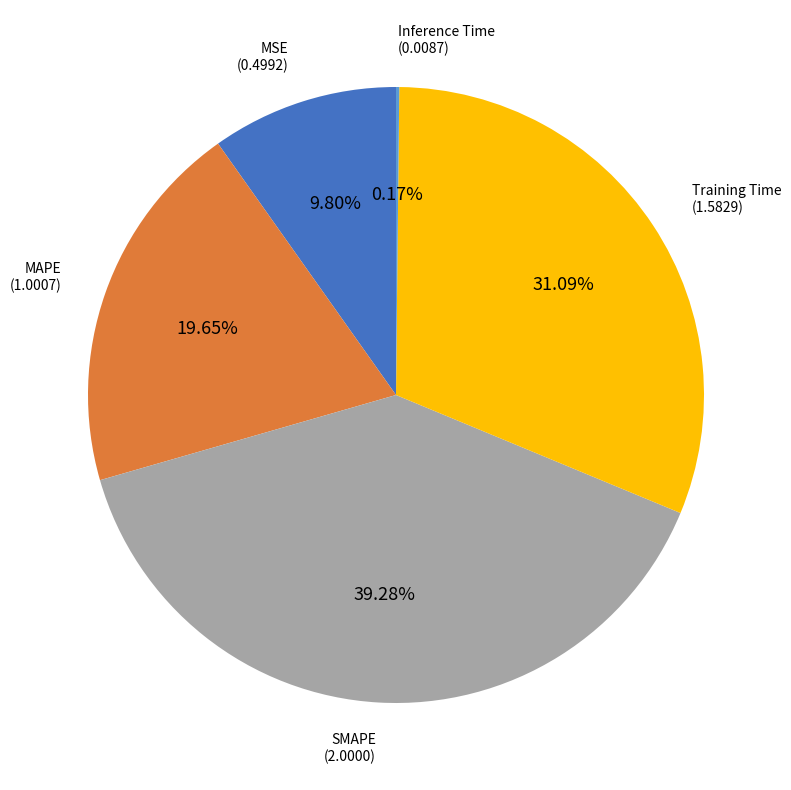

Does any single category account for the majority?

No